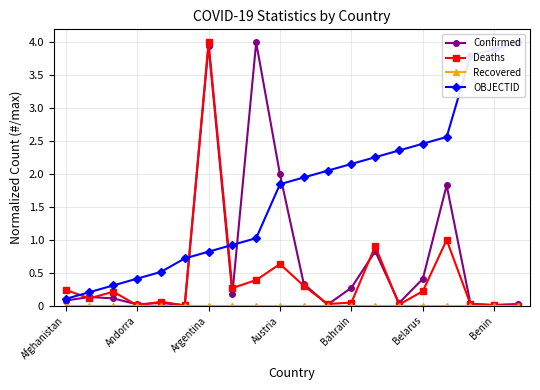

Reading left to right, what are all the values shown in this chart?

Confirmed: 0.1	0.1	0.1	0.0	0.0	0.0	4.0	0.2	4.0	2.0	0.3	0.0	0.3	0.8	0.0	0.4	1.8	0.0	0.0	0.0
Deaths: 0.2	0.1	0.2	0.0	0.1	0.0	4.0	0.3	0.4	0.6	0.3	0.0	0.0	0.9	0.0	0.2	1.0	0.0	0.0	0.0
Recovered: 0.0	0.0	0.0	0.0	0.0	0.0	0.0	0.0	0.0	0.0	0.0	0.0	0.0	0.0	0.0	0.0	0.0	0.0	0.0	0.0
OBJECTID: 0.1	0.2	0.3	0.4	0.5	0.7	0.8	0.9	1.0	1.8	1.9	2.1	2.2	2.3	2.4	2.5	2.6	3.8	3.9	4.0